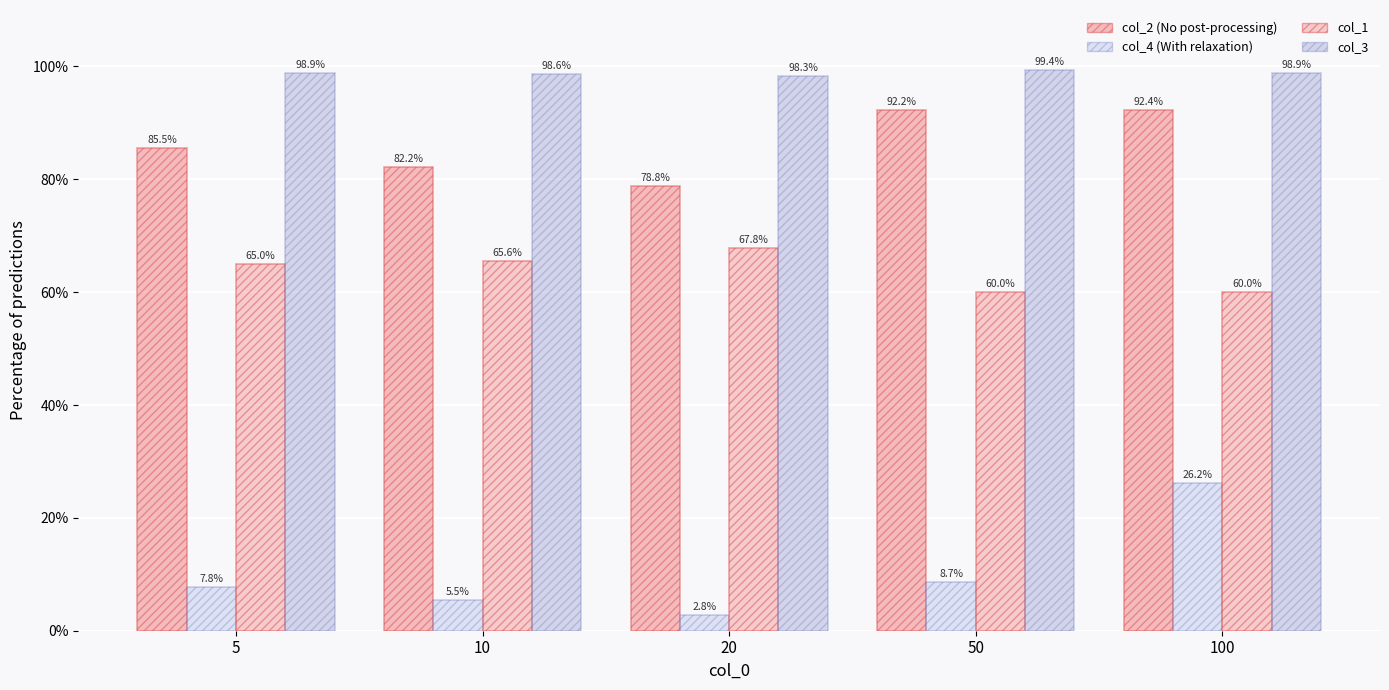

Reading left to right, extract all data points from this chart.

col_2: 0.9	0.8	0.8	0.9	0.9
col_4: 0.1	0.1	0.0	0.1	0.3
col_1: 0.6	0.7	0.7	0.6	0.6
col_3: 1.0	1.0	1.0	1.0	1.0